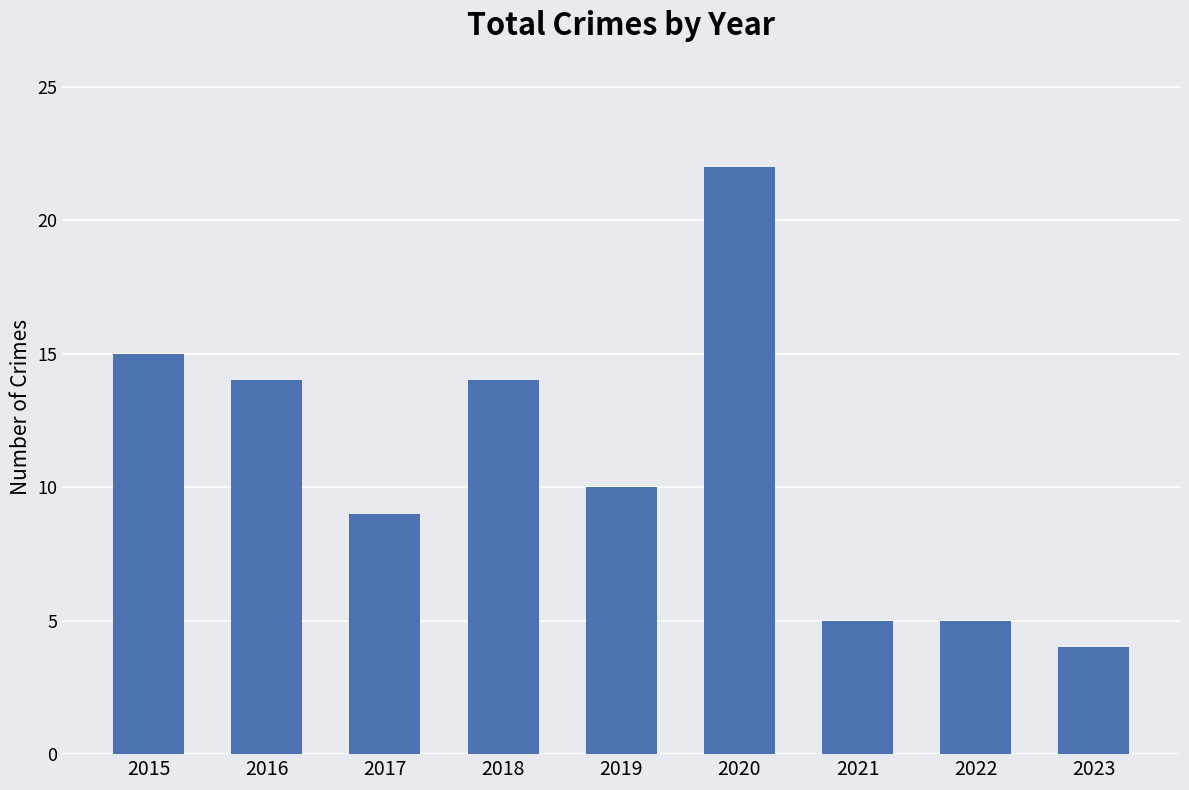

Reading right to left, extract all data points from this chart.

4	5	5	22	10	14	9	14	15